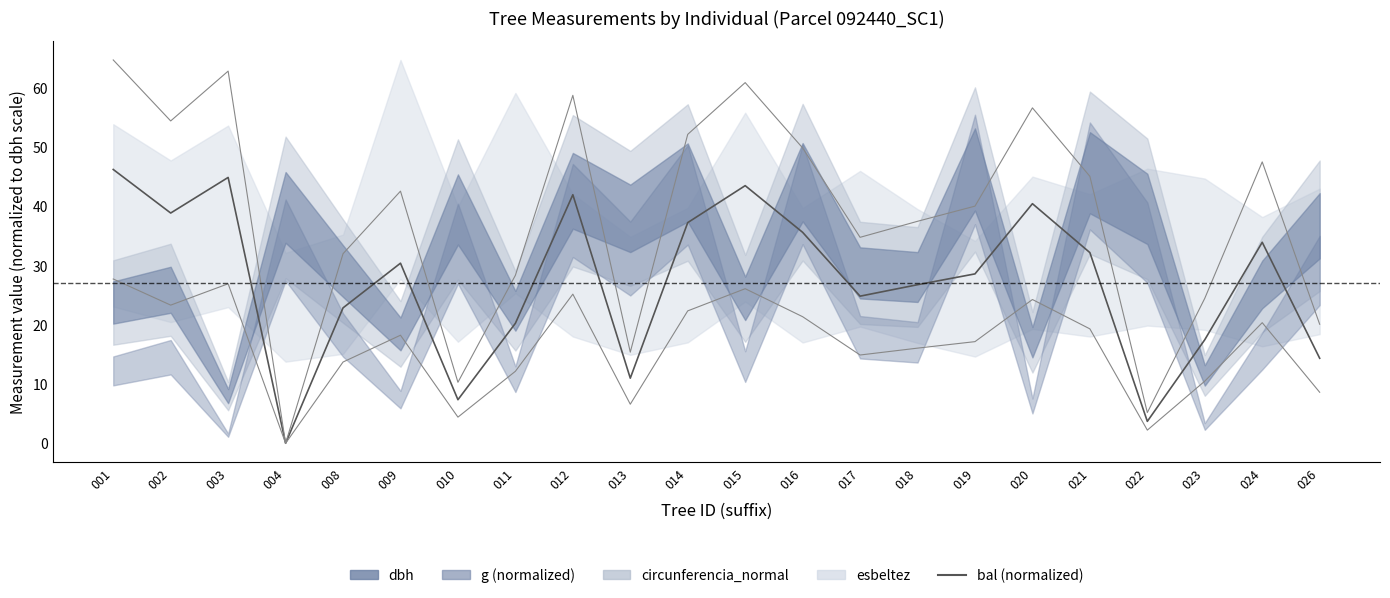

What is the greatest value displayed?

46.2